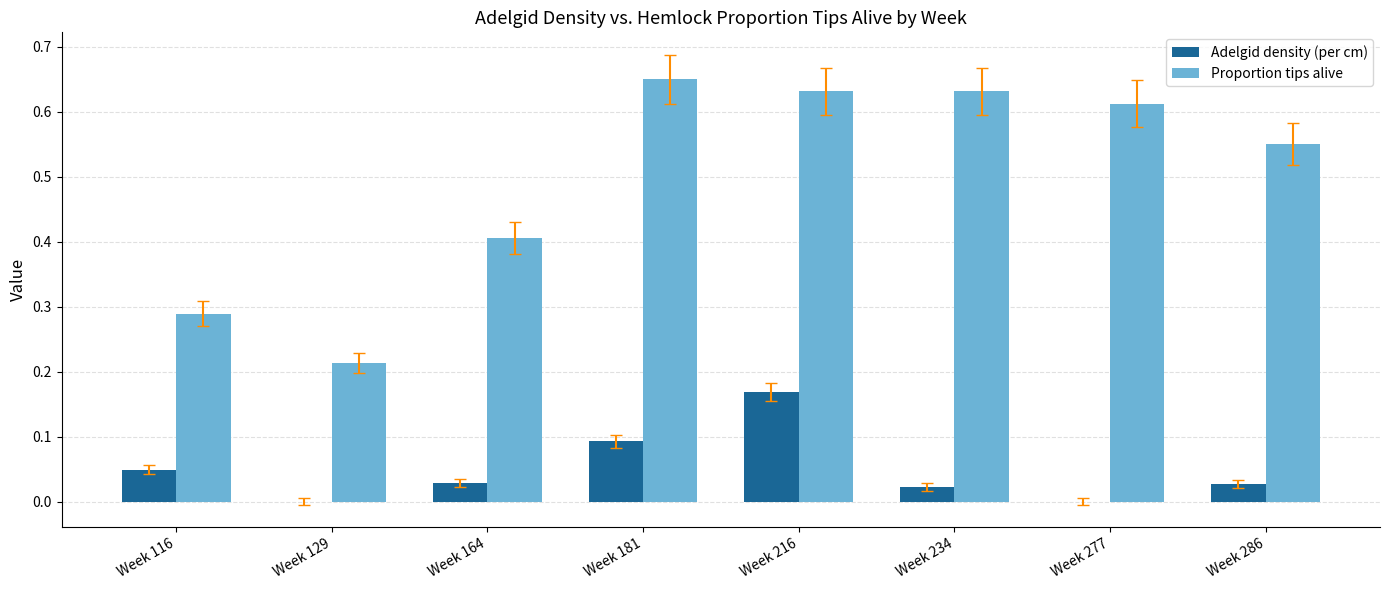

Which category has the highest value across all series?

Week 181